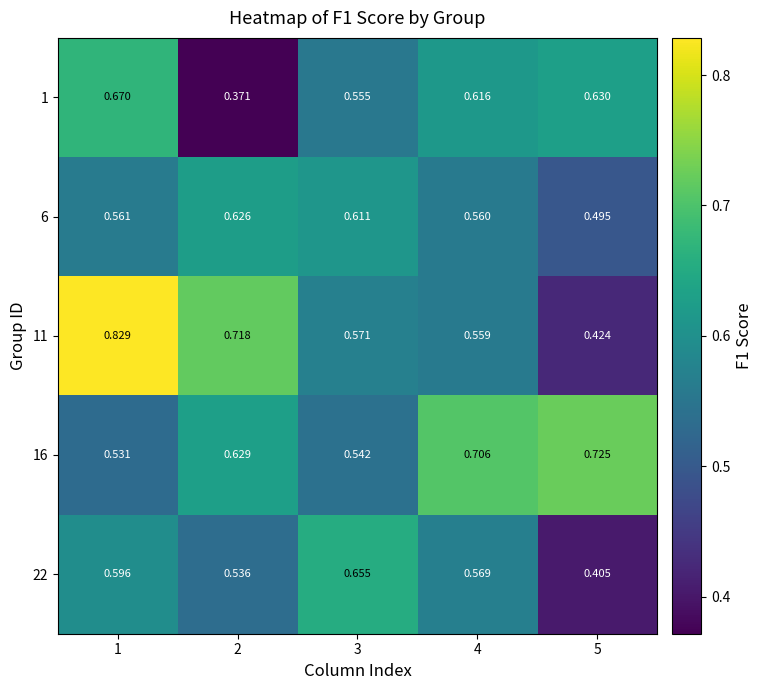

List the series in order of their peak value, lowest first.

6, 22, 1, 16, 11